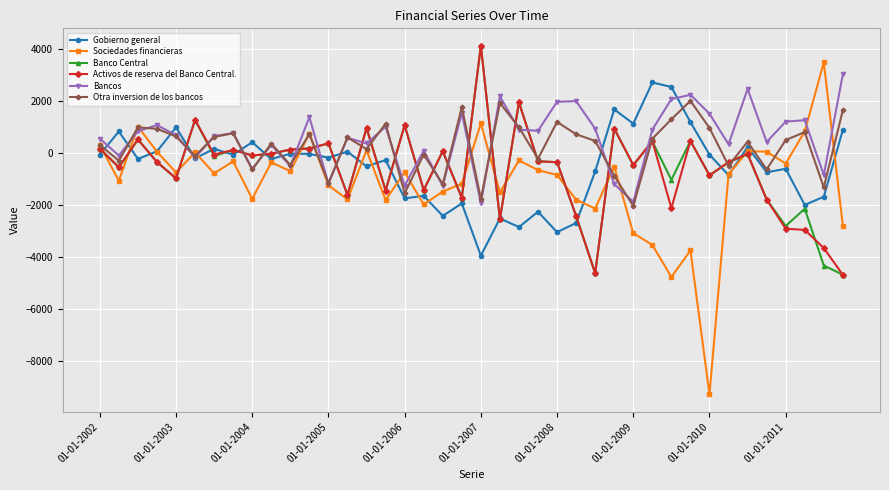

What is the minimum value shown in the chart?

-9274